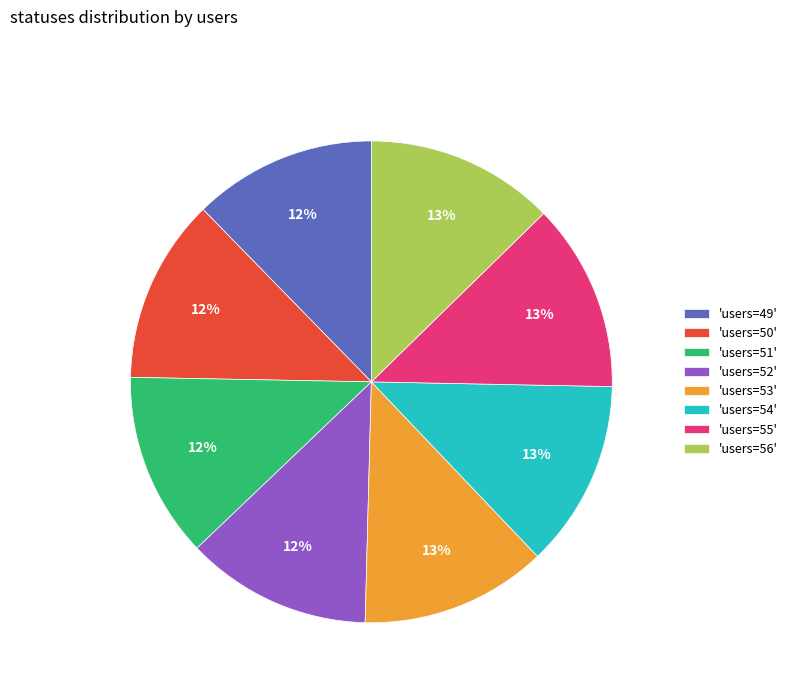

How many slices are in this pie chart?

8